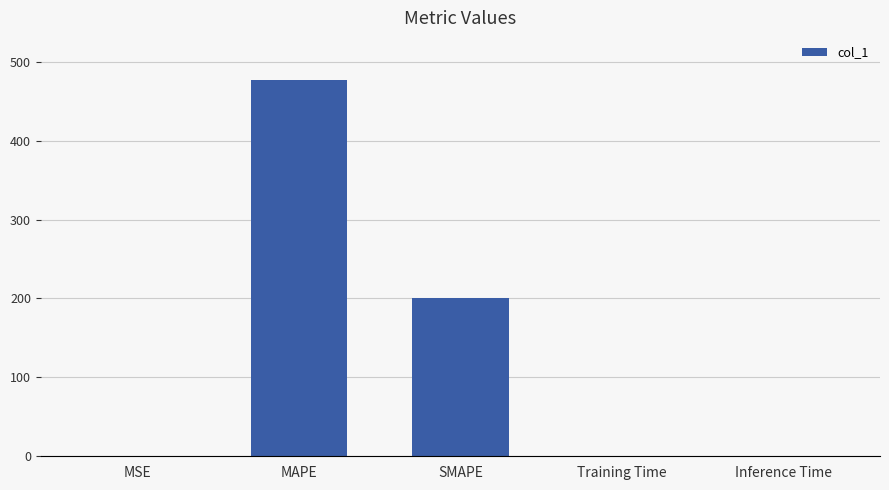

Read the value at SMAPE.

200.0